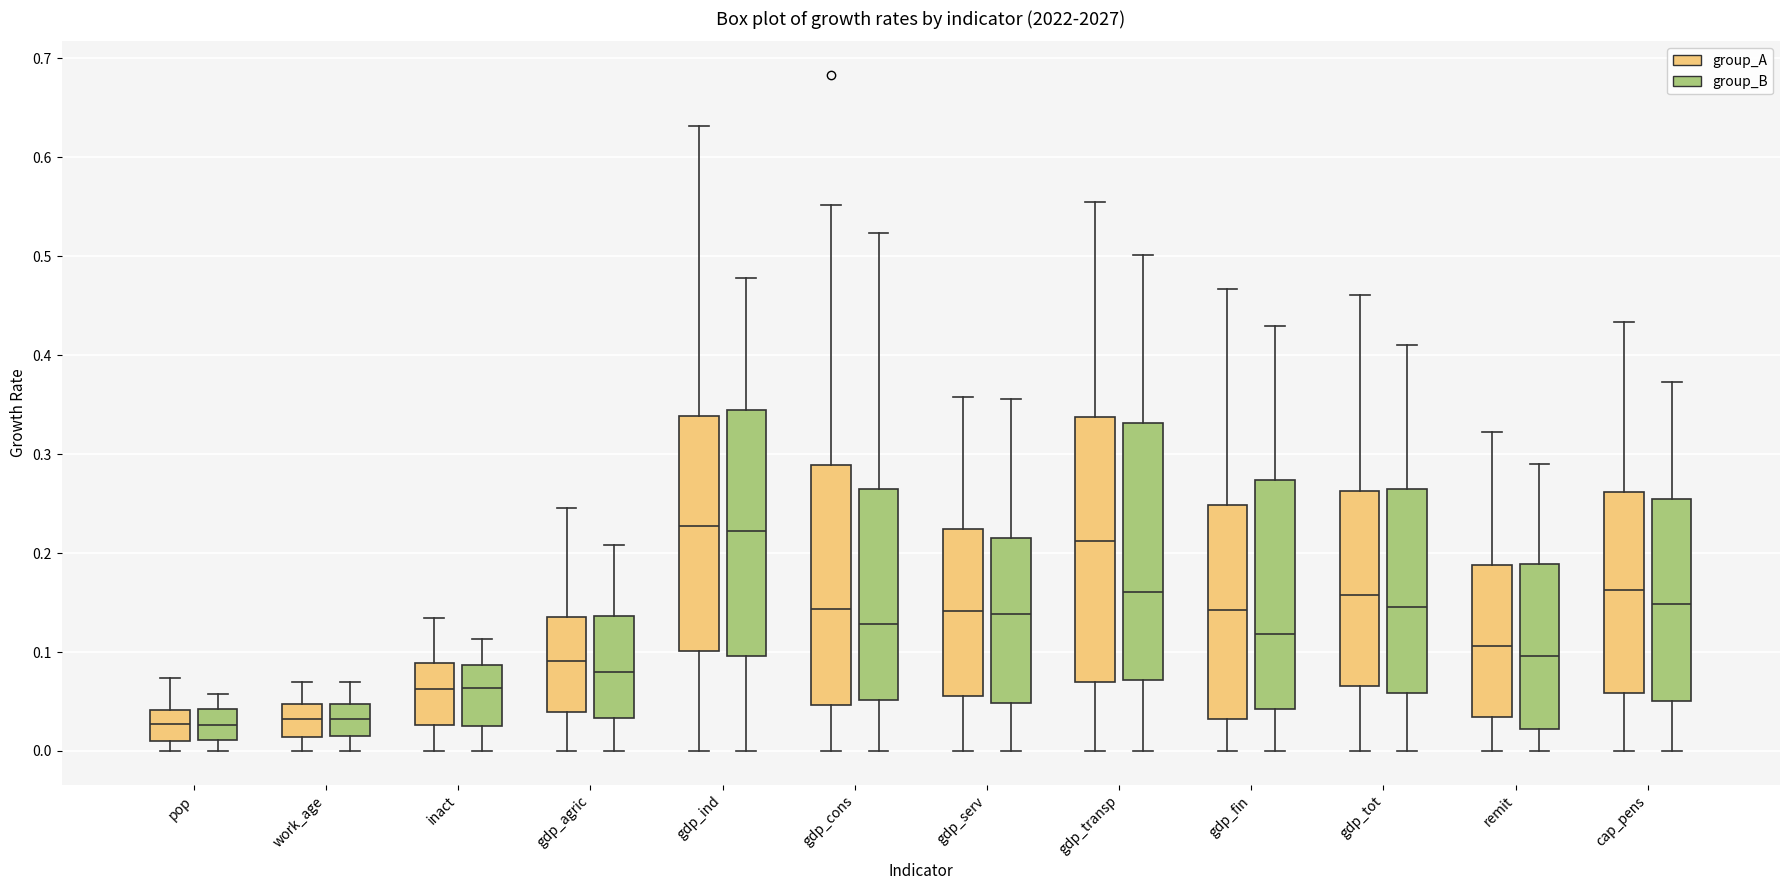

Reading left to right, transcribe this box plot: for each box, give where its median line is, the range the box spans, and where its two whiskers end, as read against the y-axis. The values are not printed on the chart, so give them approximately, as read against the axis.

pop (group_A): median 0.03, box 0.01 to 0.04, whiskers 0.00 to 0.07
pop (group_B): median 0.03, box 0.01 to 0.04, whiskers 0.00 to 0.06
work_age (group_A): median 0.03, box 0.01 to 0.05, whiskers 0.00 to 0.07
work_age (group_B): median 0.03, box 0.01 to 0.05, whiskers 0.00 to 0.07
inact (group_A): median 0.06, box 0.03 to 0.09, whiskers 0.00 to 0.13
inact (group_B): median 0.06, box 0.02 to 0.09, whiskers 0.00 to 0.11
gdp_agric (group_A): median 0.09, box 0.04 to 0.14, whiskers 0.00 to 0.25
gdp_agric (group_B): median 0.08, box 0.03 to 0.14, whiskers 0.00 to 0.21
gdp_ind (group_A): median 0.23, box 0.10 to 0.34, whiskers 0.00 to 0.63
gdp_ind (group_B): median 0.22, box 0.10 to 0.34, whiskers 0.00 to 0.48
gdp_cons (group_A): median 0.14, box 0.05 to 0.29, whiskers 0.00 to 0.55
gdp_cons (group_B): median 0.13, box 0.05 to 0.26, whiskers 0.00 to 0.52
gdp_serv (group_A): median 0.14, box 0.06 to 0.22, whiskers 0.00 to 0.36
gdp_serv (group_B): median 0.14, box 0.05 to 0.22, whiskers 0.00 to 0.36
gdp_transp (group_A): median 0.21, box 0.07 to 0.34, whiskers 0.00 to 0.56
gdp_transp (group_B): median 0.16, box 0.07 to 0.33, whiskers 0.00 to 0.50
gdp_fin (group_A): median 0.14, box 0.03 to 0.25, whiskers 0.00 to 0.47
gdp_fin (group_B): median 0.12, box 0.04 to 0.27, whiskers 0.00 to 0.43
gdp_tot (group_A): median 0.16, box 0.07 to 0.26, whiskers 0.00 to 0.46
gdp_tot (group_B): median 0.15, box 0.06 to 0.26, whiskers 0.00 to 0.41
remit (group_A): median 0.11, box 0.03 to 0.19, whiskers 0.00 to 0.32
remit (group_B): median 0.10, box 0.02 to 0.19, whiskers 0.00 to 0.29
cap_pens (group_A): median 0.16, box 0.06 to 0.26, whiskers 0.00 to 0.43
cap_pens (group_B): median 0.15, box 0.05 to 0.25, whiskers 0.00 to 0.37